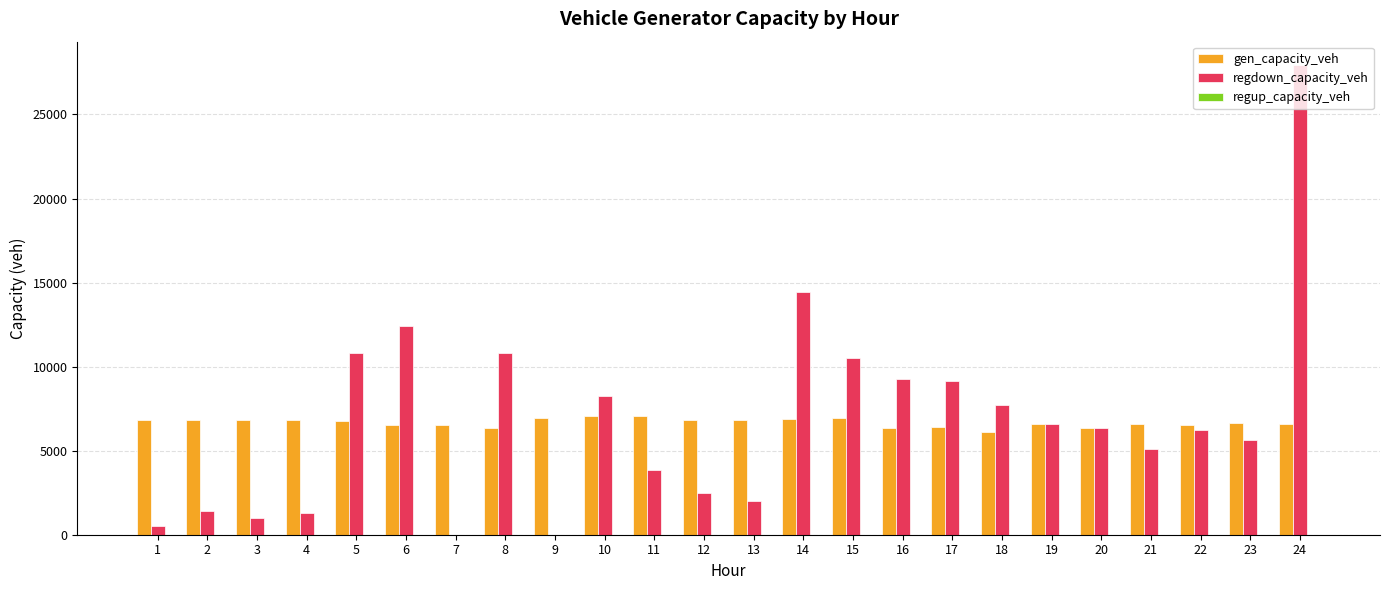

What is the greatest value displayed?

27933.4